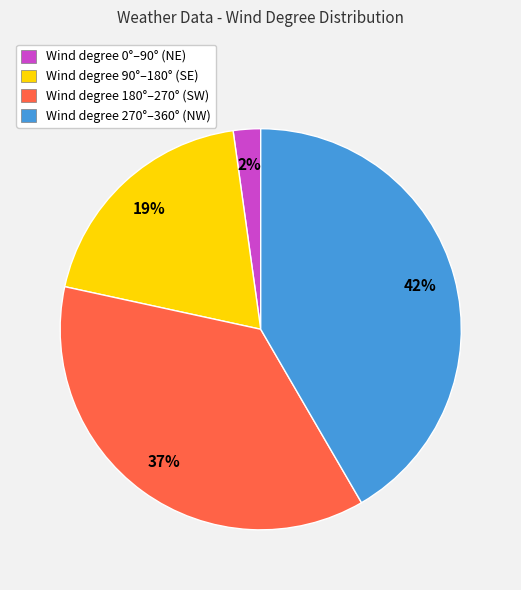

True or false: Wind degree 270°–360° (NW) accounts for 48% of the total.

False